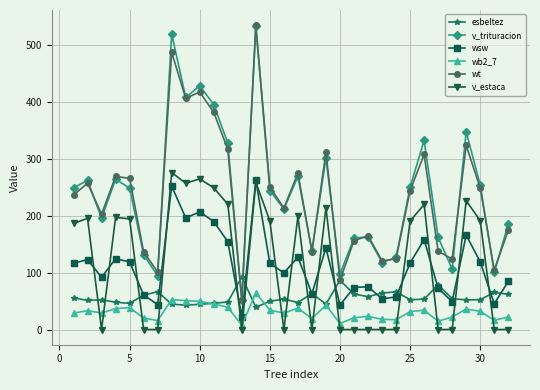

What is the maximum value shown in the chart?

535.5